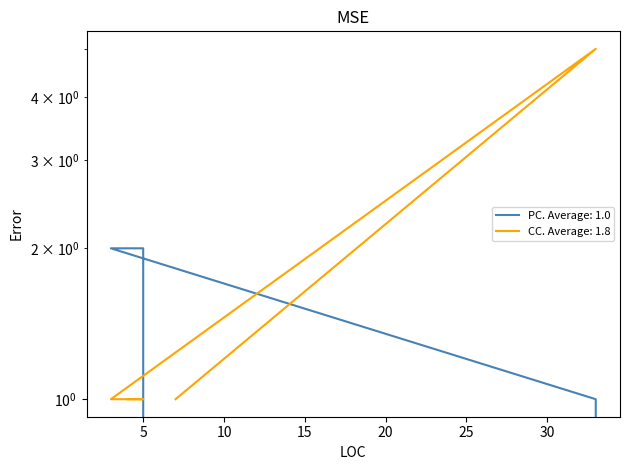

Between which two adjacent categories do CC and PC first intersect?

33 and 3